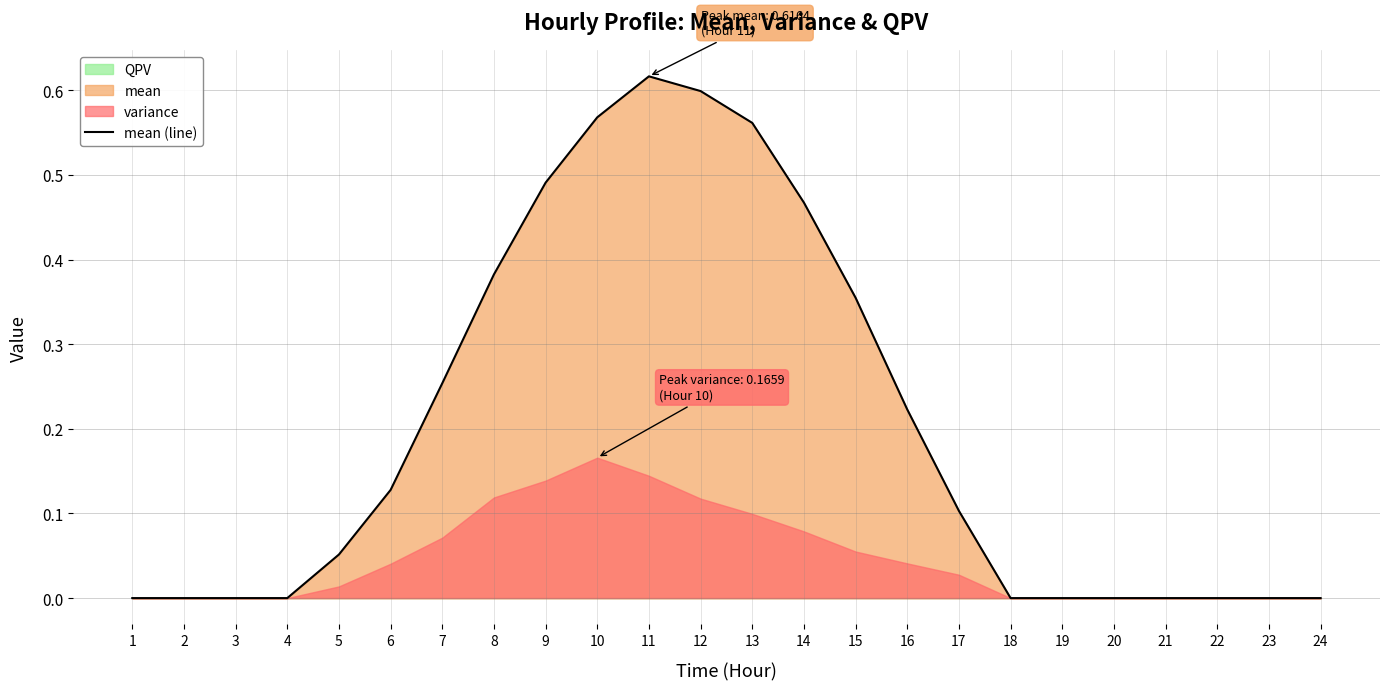

Between 5 and 20, which is larger?

5